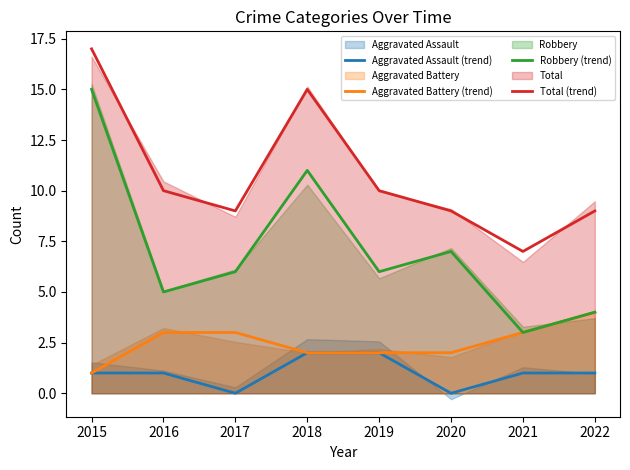

Reading left to right, list all the values displayed in this chart.

Aggravated Assault (trend): 2015=1	2016=1	2017=0	2018=2	2019=2	2020=0	2021=1	2022=1
Aggravated Battery (trend): 2015=1	2016=3	2017=3	2018=2	2019=2	2020=2	2021=3	2022=4
Robbery (trend): 2015=15	2016=5	2017=6	2018=11	2019=6	2020=7	2021=3	2022=4
Total (trend): 2015=17	2016=10	2017=9	2018=15	2019=10	2020=9	2021=7	2022=9